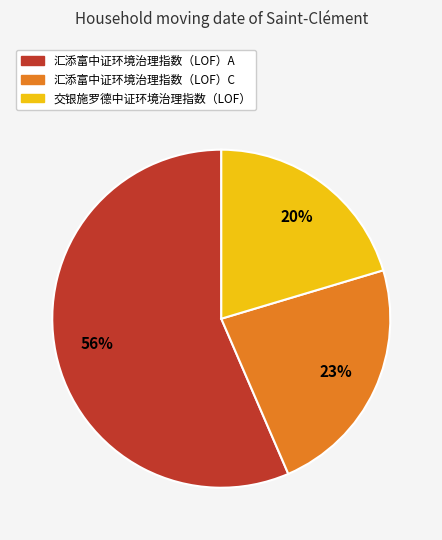

What percentage is the 交银施罗德中证环境治理指数（LOF） slice, to the nearest percent?

20%